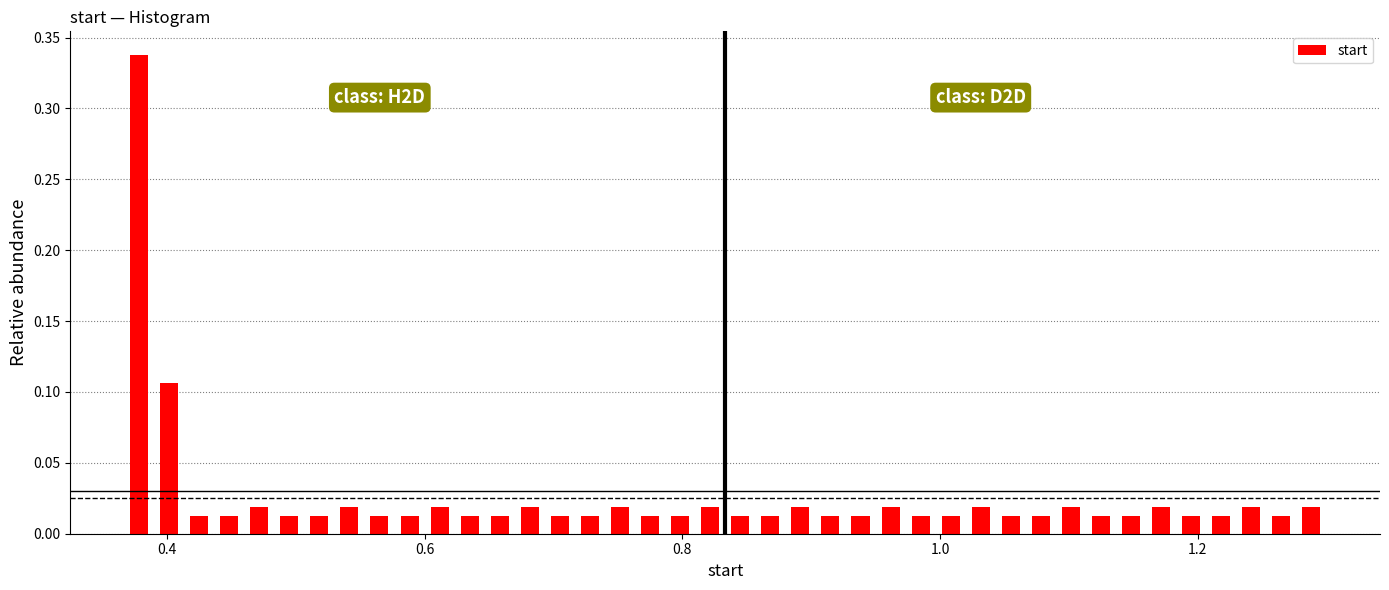

Around what value on the x-axis is the tallest bar? Give the approximate position of its centre, as read against the axis.

0.38